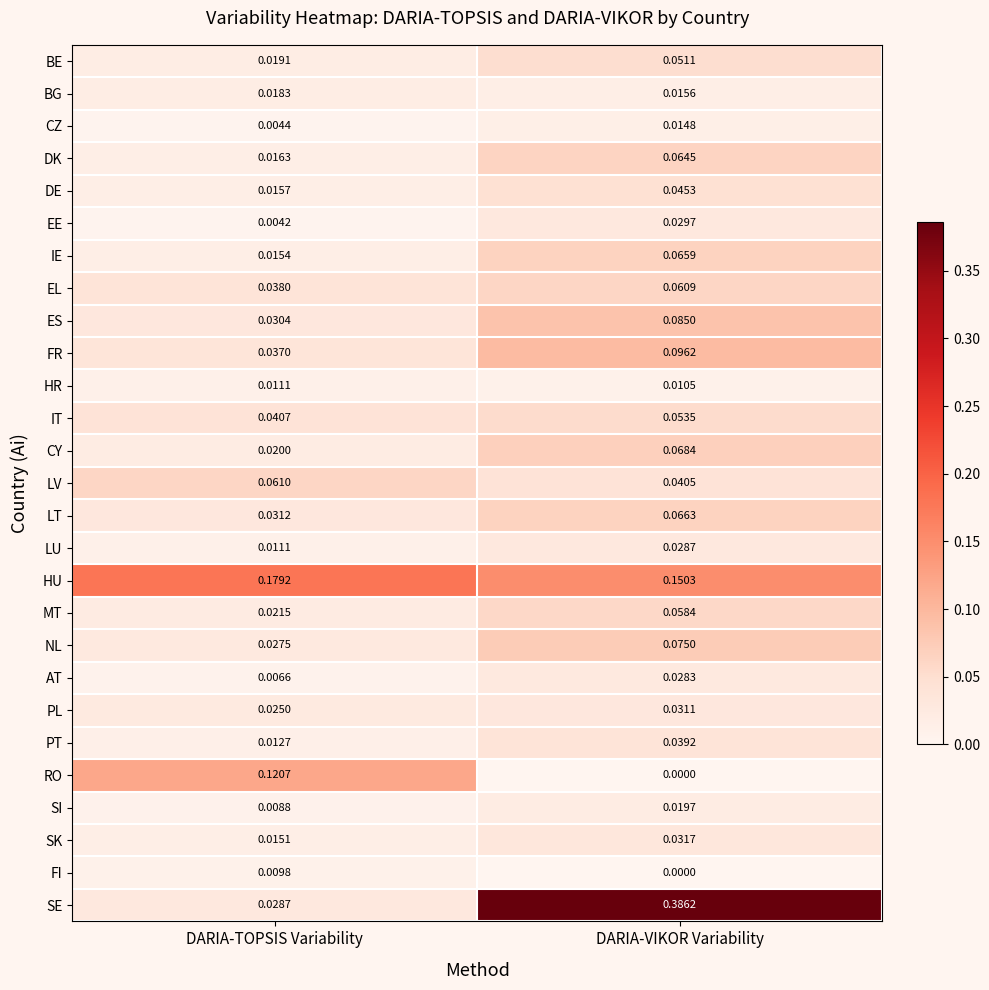

Rank the series by their maximum value, from lowest to highest.

FI, HR, CZ, BG, SI, AT, LU, EE, PL, SK, PT, DE, BE, IT, MT, EL, LV, DK, IE, LT, CY, NL, ES, FR, RO, HU, SE